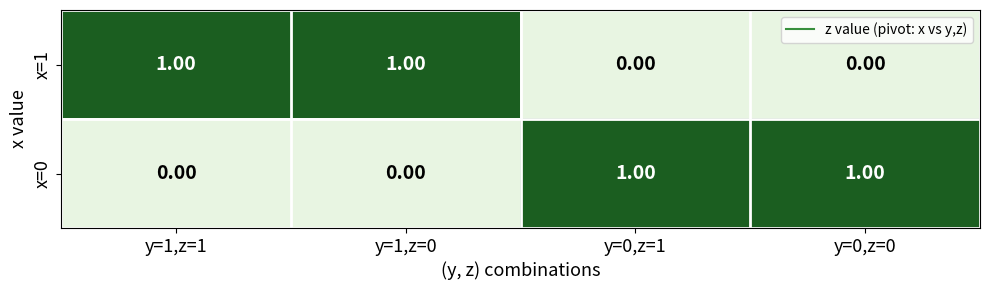

What is the spread (max minus min) of values at y=0,z=0?

1